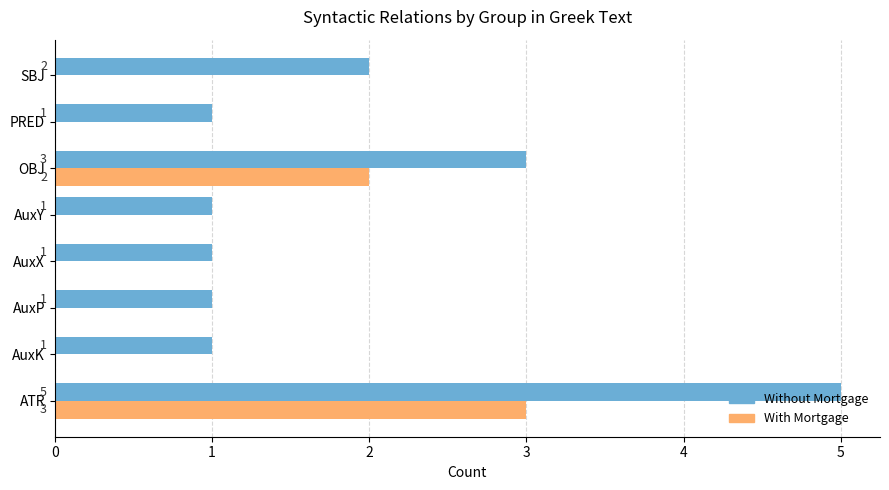

At which category is the sum across all series the highest?

ATR